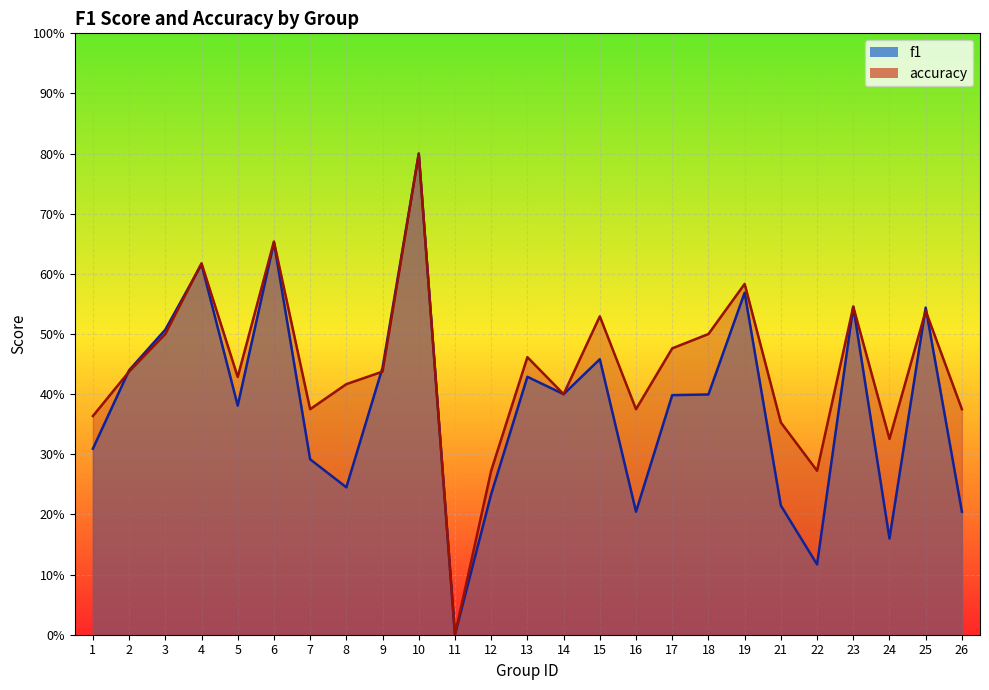

What is the greatest value displayed?

0.8